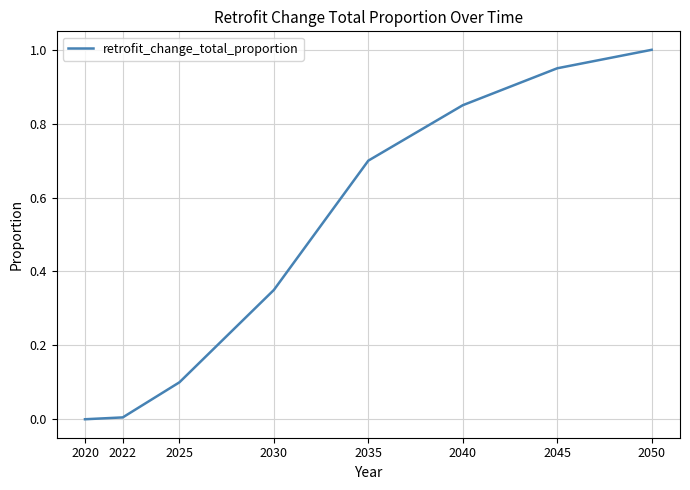

What is the maximum value shown in the chart?

1.0